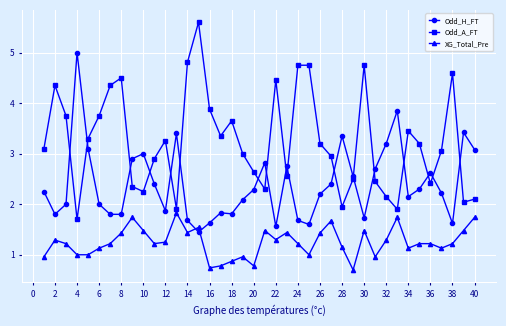

What is the maximum value shown in the chart?

5.6